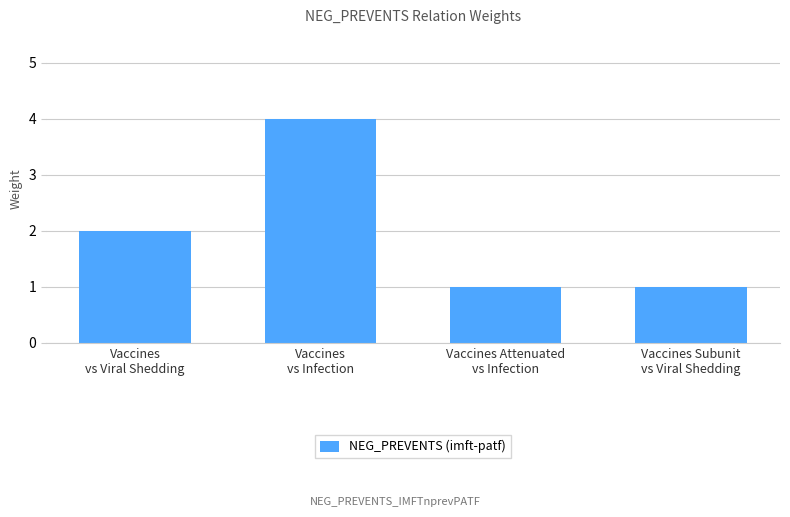

What is the label of the 4th bar from the left?

Vaccines Subunit
vs Viral Shedding